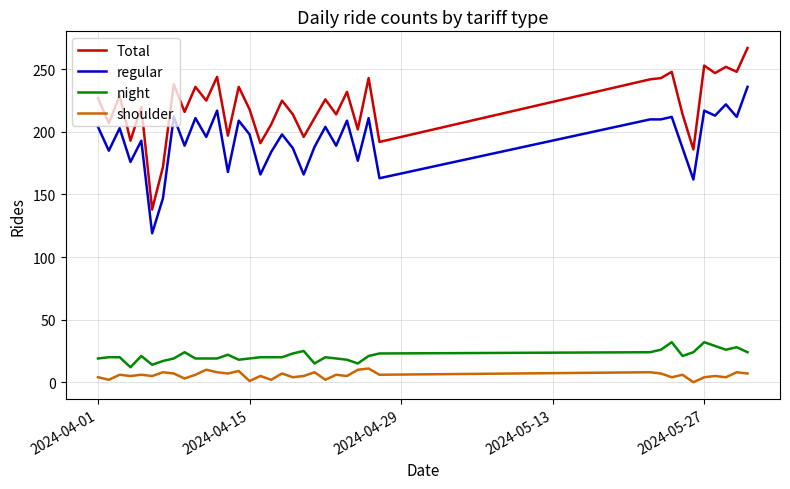

True or false: shoulder and Total cross at least once.

False